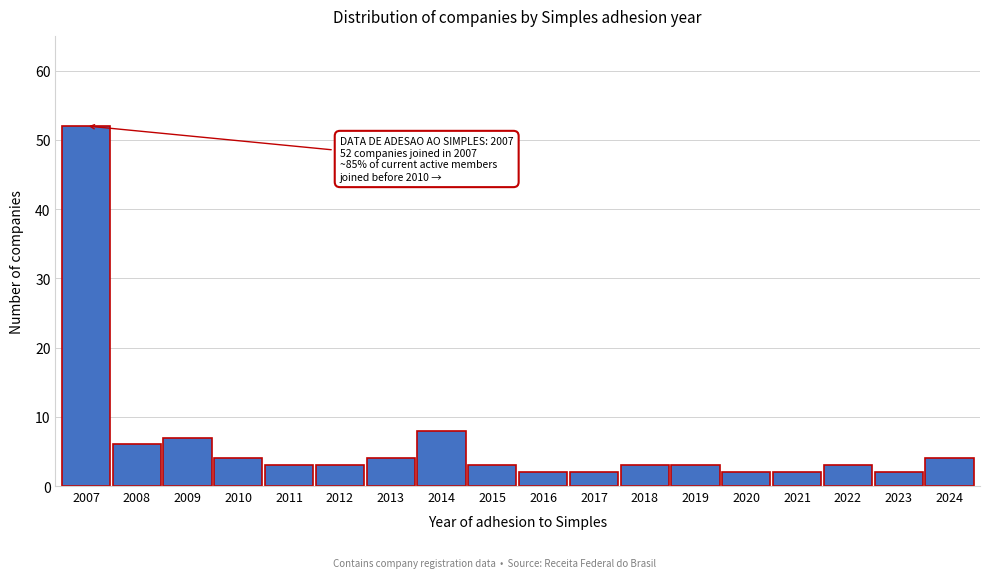

Reading left to right, list all the values displayed in this chart.

52	6	7	4	3	3	4	8	3	2	2	3	3	2	2	3	2	4